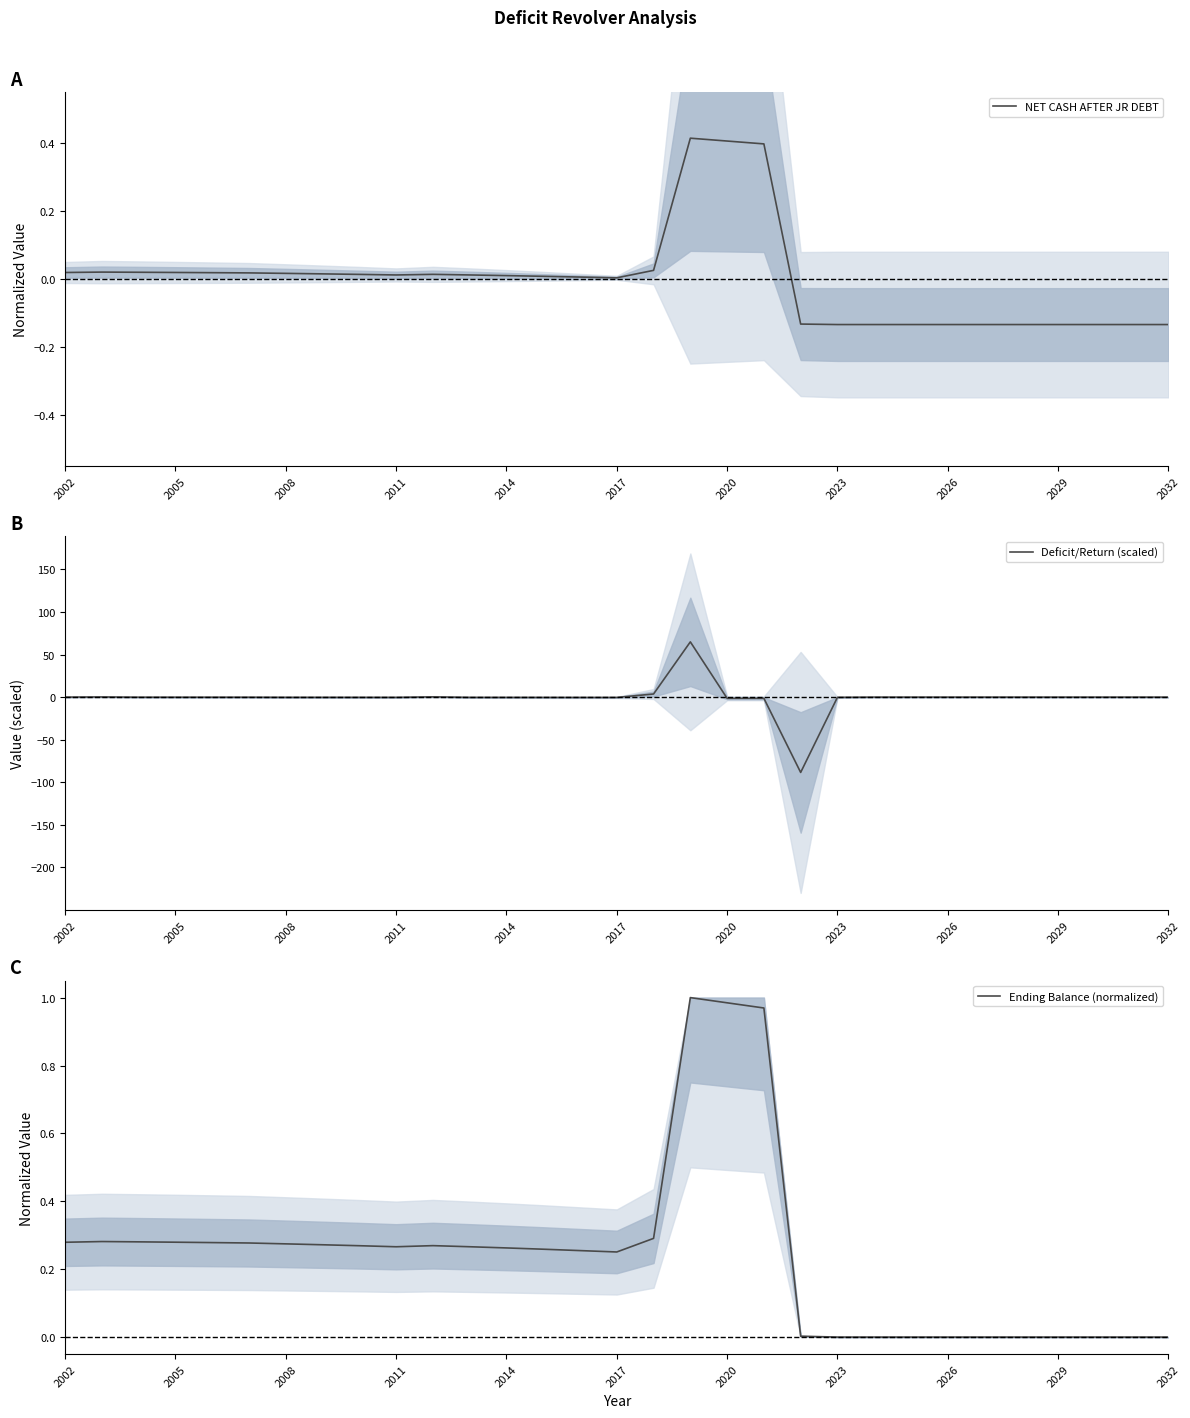

How many times do NET CASH AFTER JR DEBT and Deficit/Return (scaled) cross each other?

7